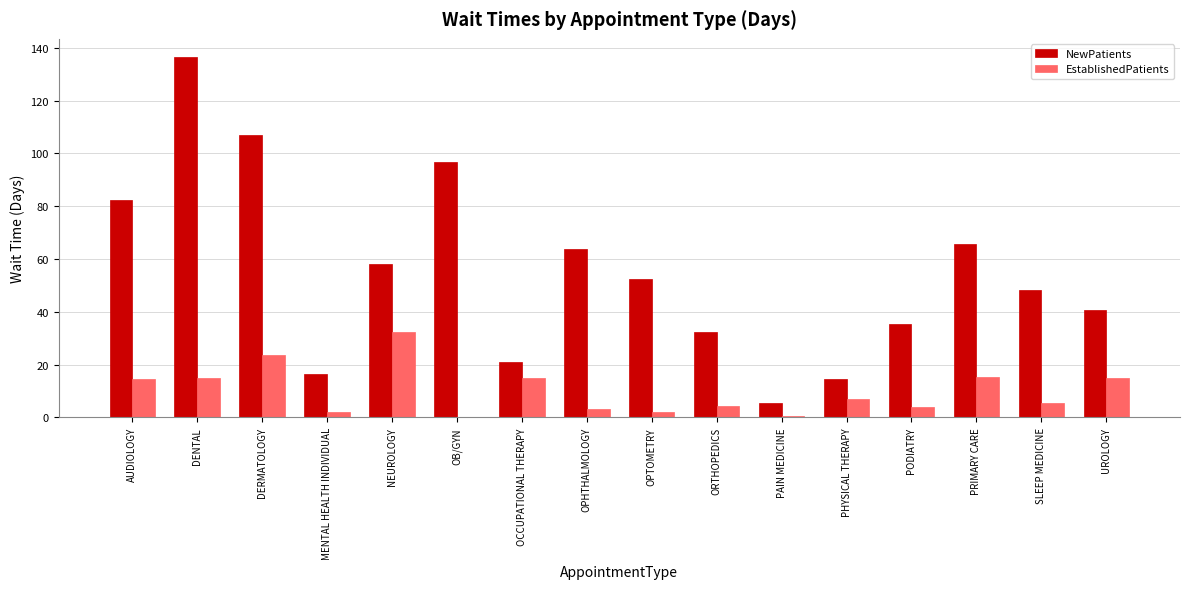

What is the total value across all series at DERMATOLOGY?

130.8